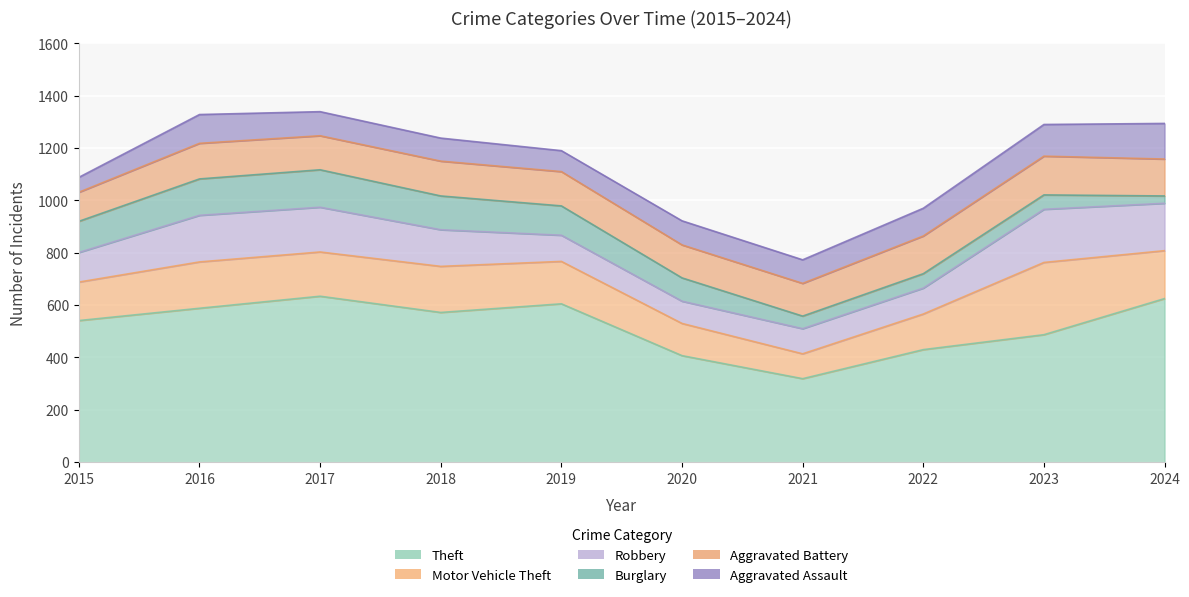

Which category has the lowest value across all series?

2024